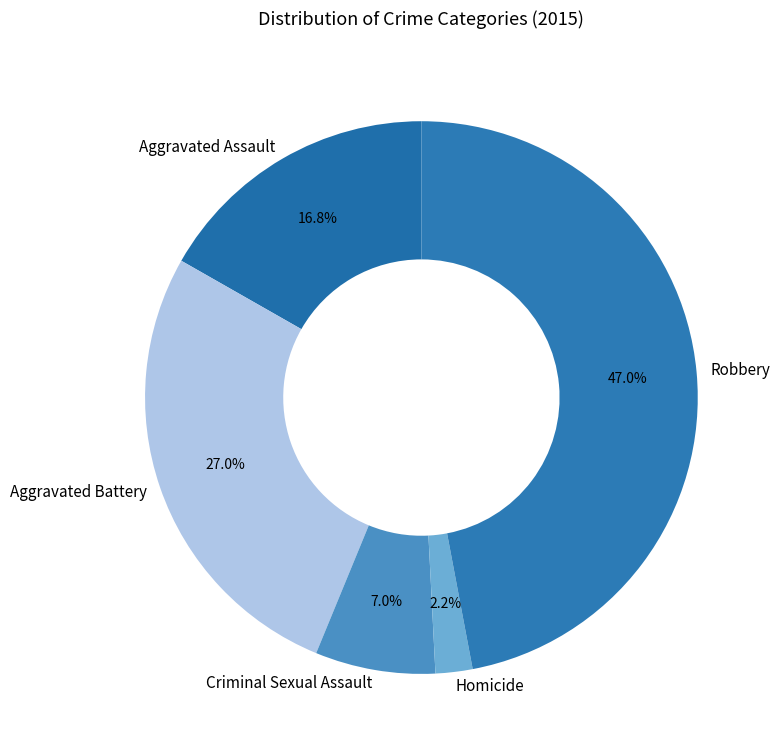

How many segments does this pie chart have?

5